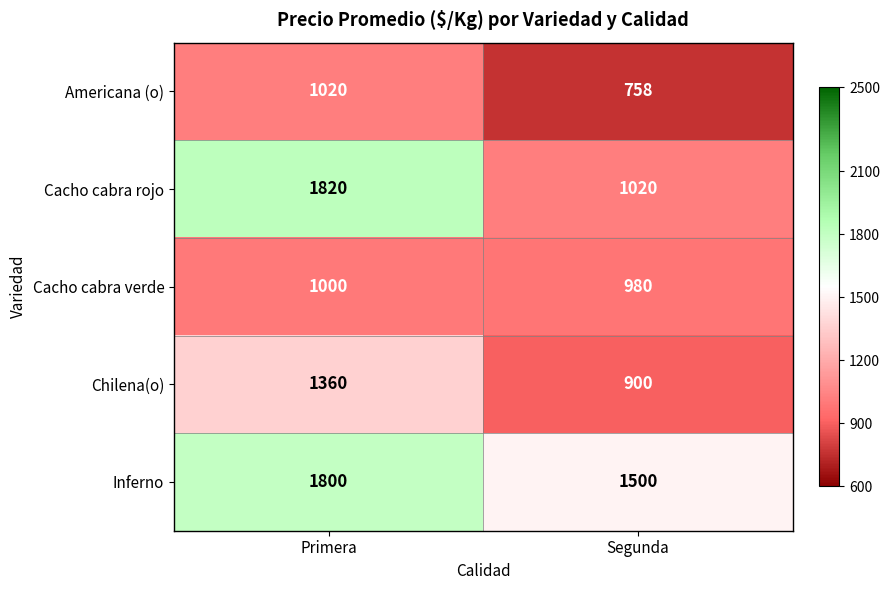

Between Primera and Segunda, which series saw the biggest shift?

Cacho cabra rojo